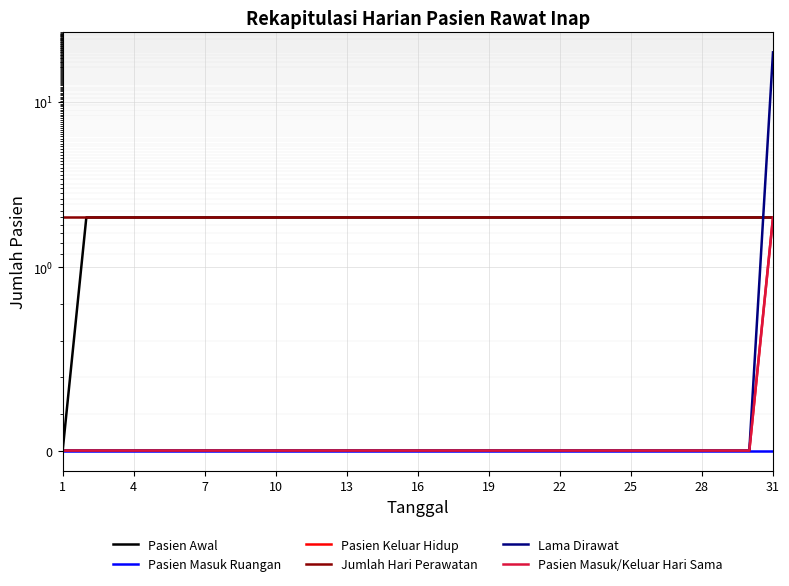

What are all the series names shown in the legend?

Pasien Awal, Pasien Masuk Ruangan, Pasien Keluar Hidup, Jumlah Hari Perawatan, Lama Dirawat, Pasien Masuk/Keluar Hari Sama